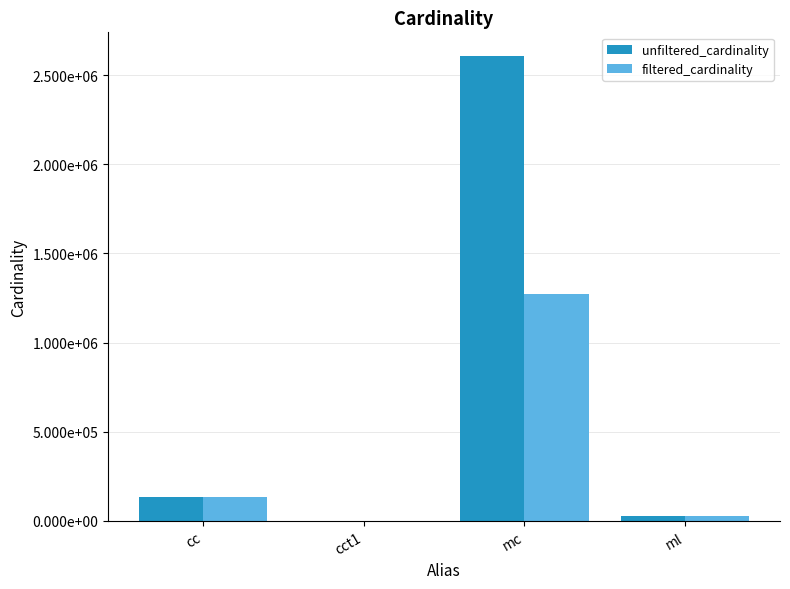

Rank the series at cc from highest to lowest value.

unfiltered_cardinality, filtered_cardinality